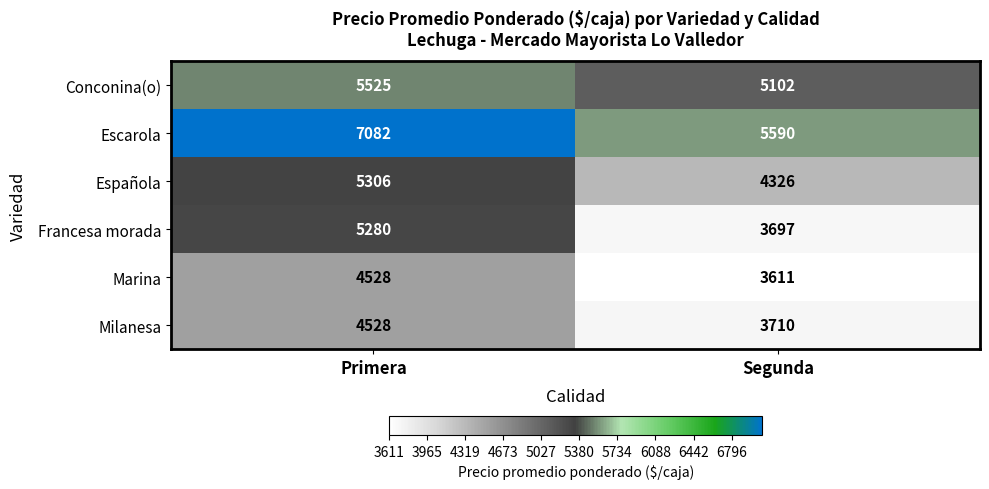

At how many categories does at least one series exceed 3641?

2